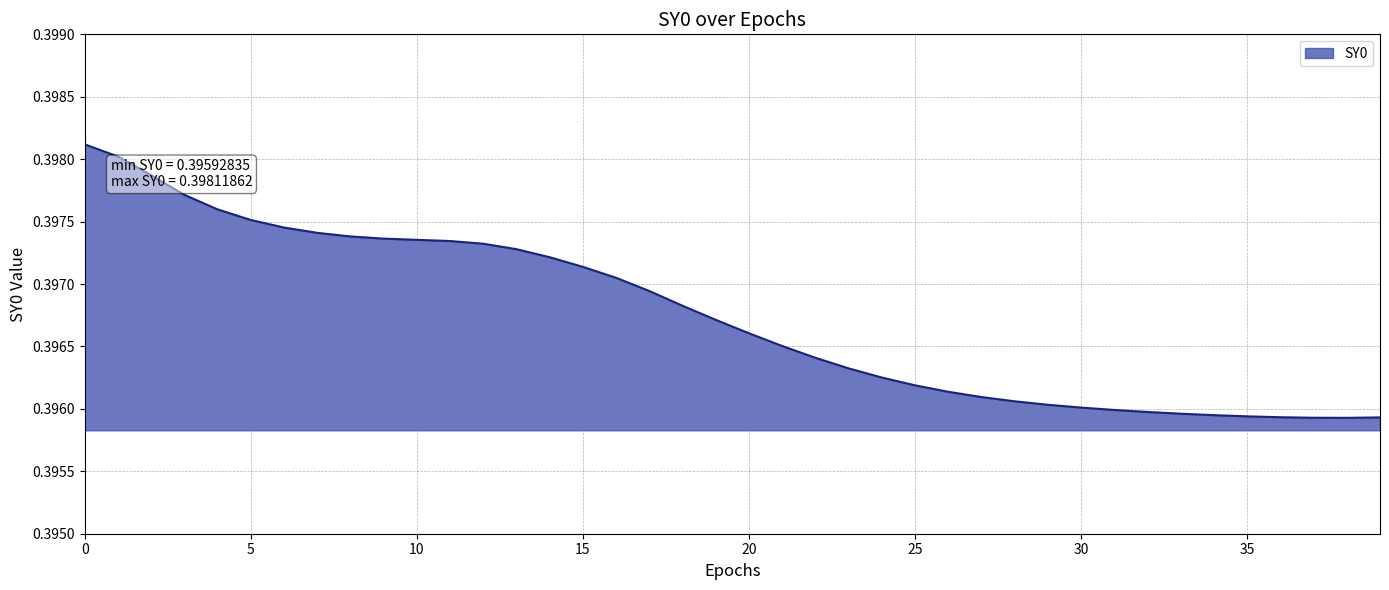

Does the chart display data point markers on the line(s)?

No